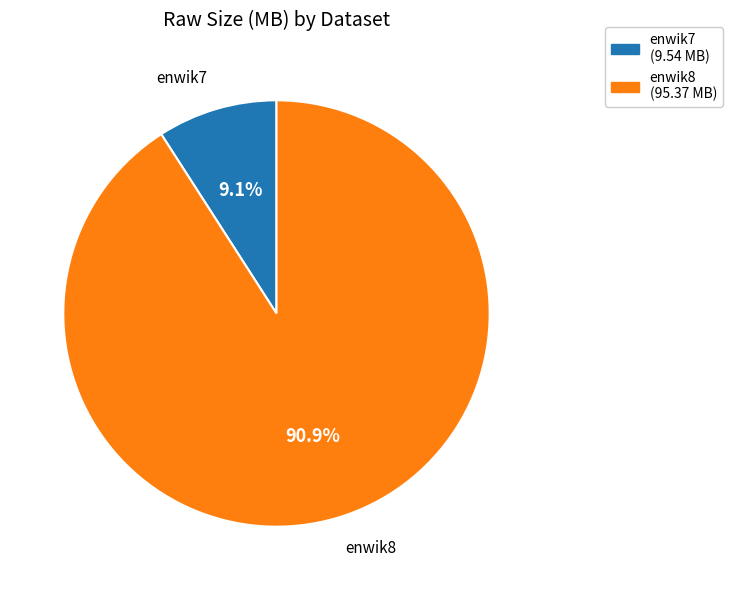

What percentage is the enwik8 slice, to the nearest percent?

91%